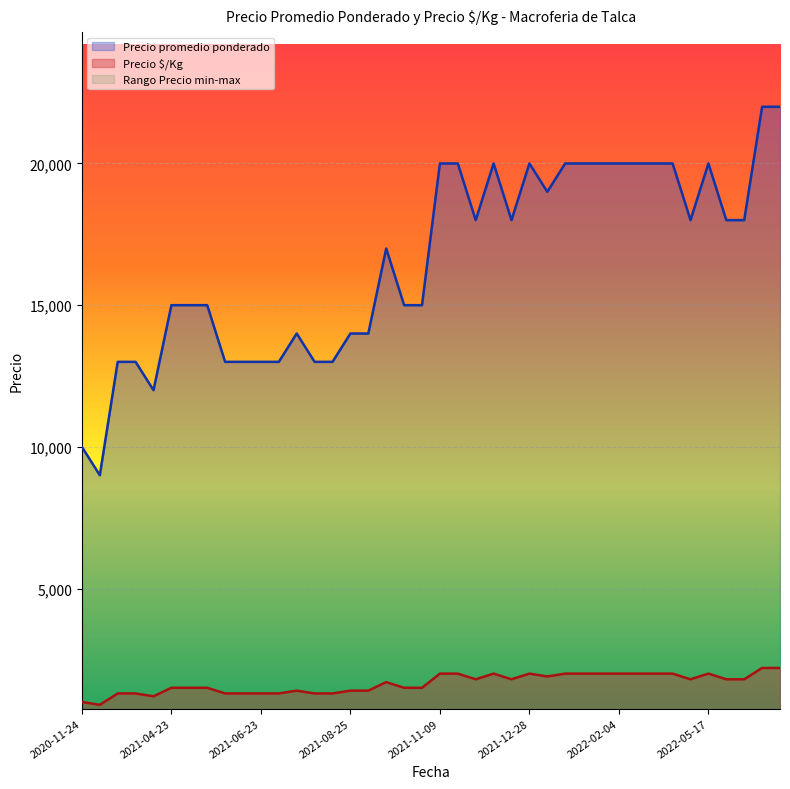

At which label does Precio minimo first exceed 18000?

2021-11-22